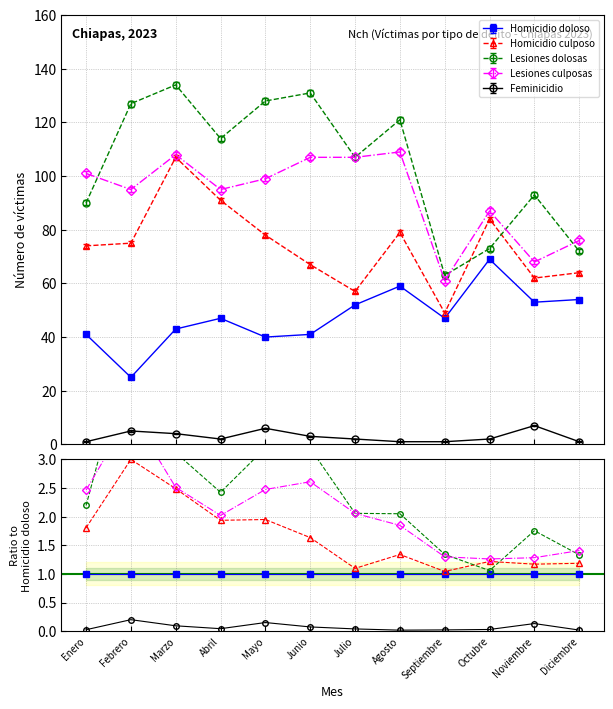

What is the total value across all series at Marzo?

396